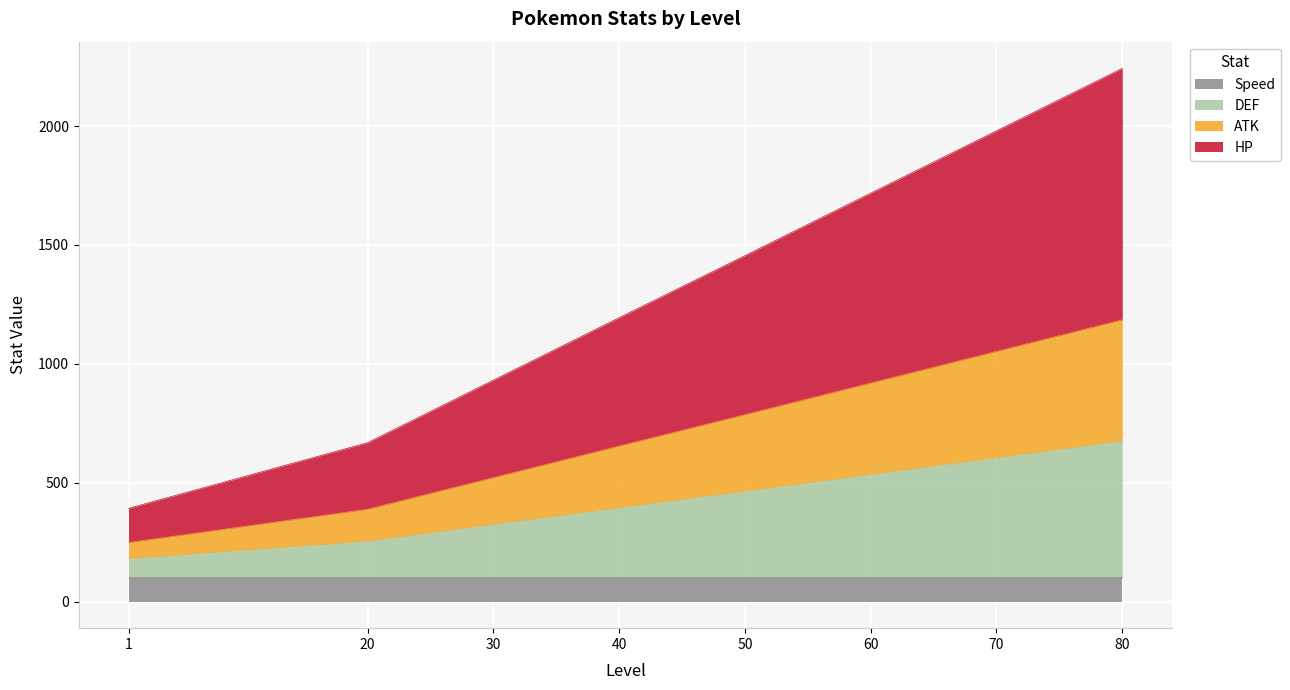

At how many categories does at least one series exceed 1139?

5